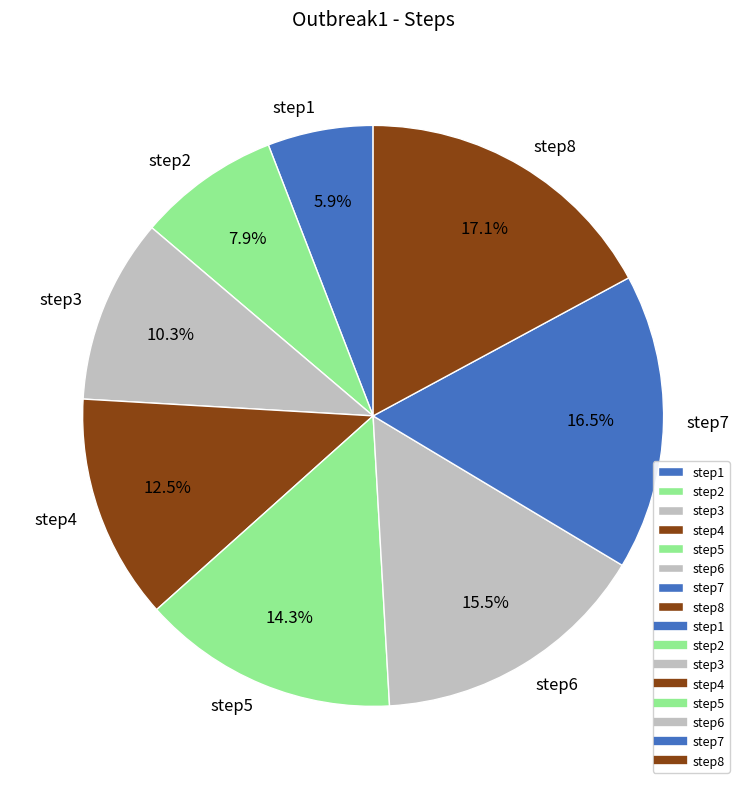

Is there a majority slice in this chart?

No